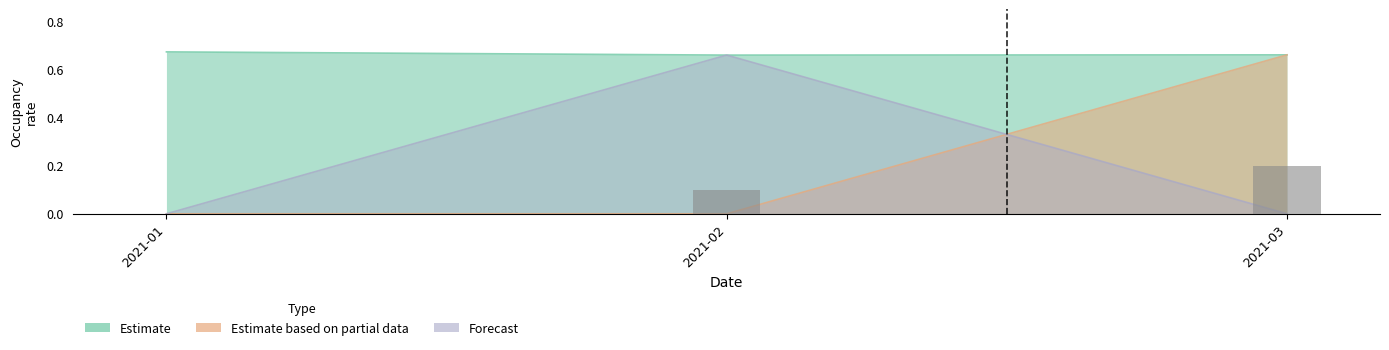

Where is Estimate nearest to the value 0?

2021-02